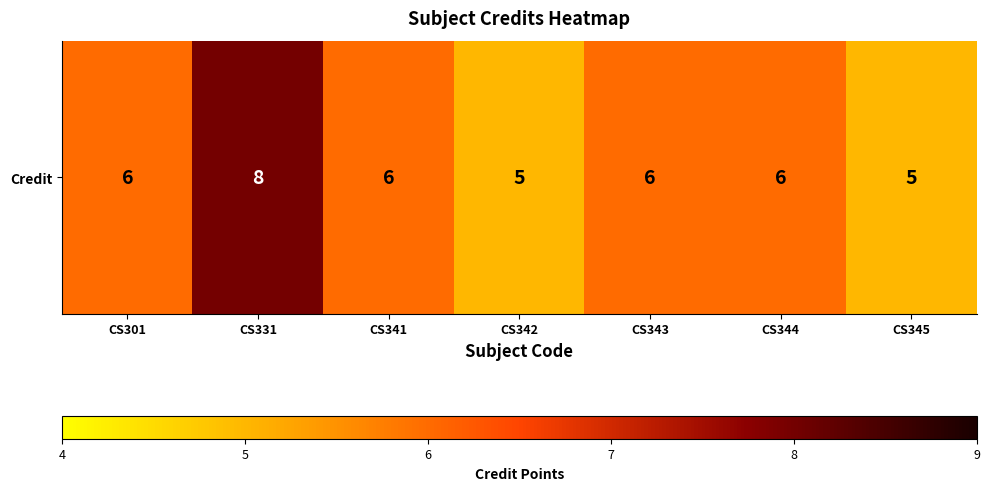

What is the greatest value displayed?

8